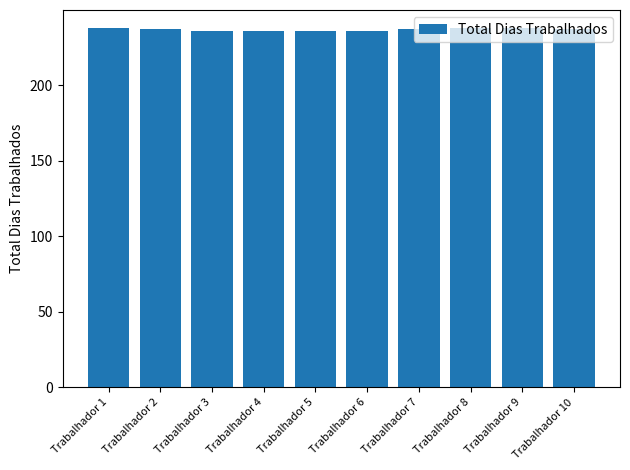

How many series are shown in this chart?

1